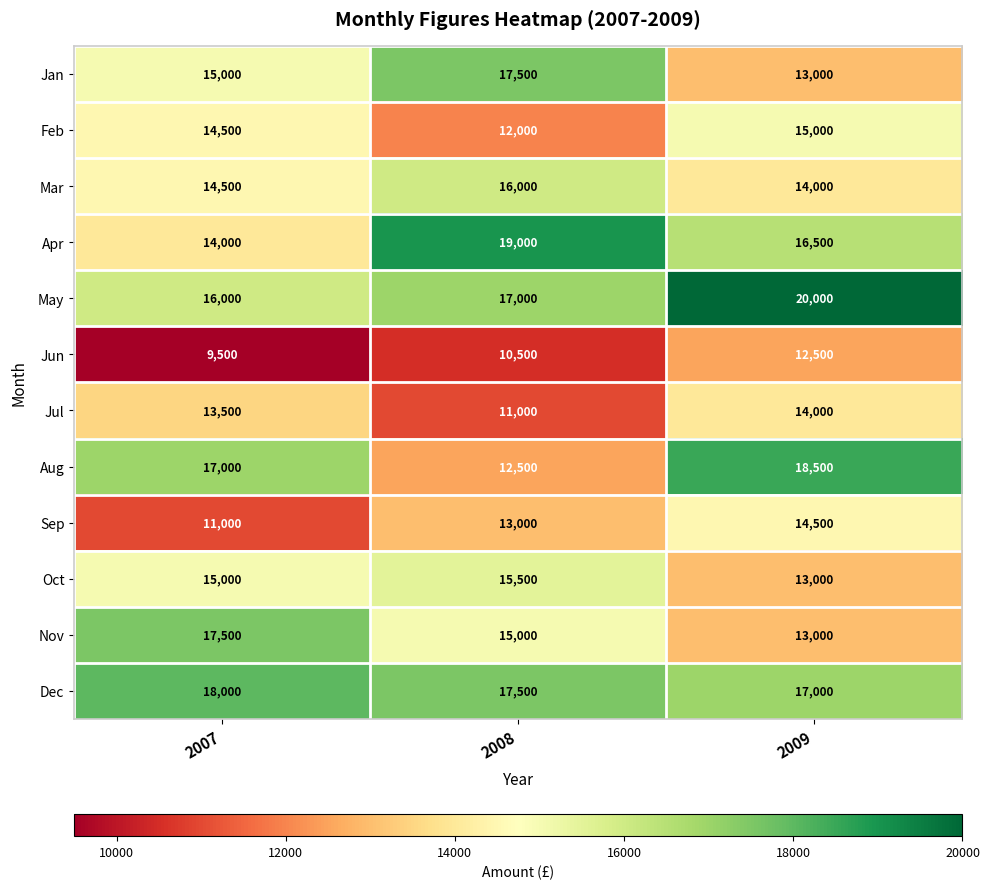

The value of Jun at 2008 is 10500. True or false?

True